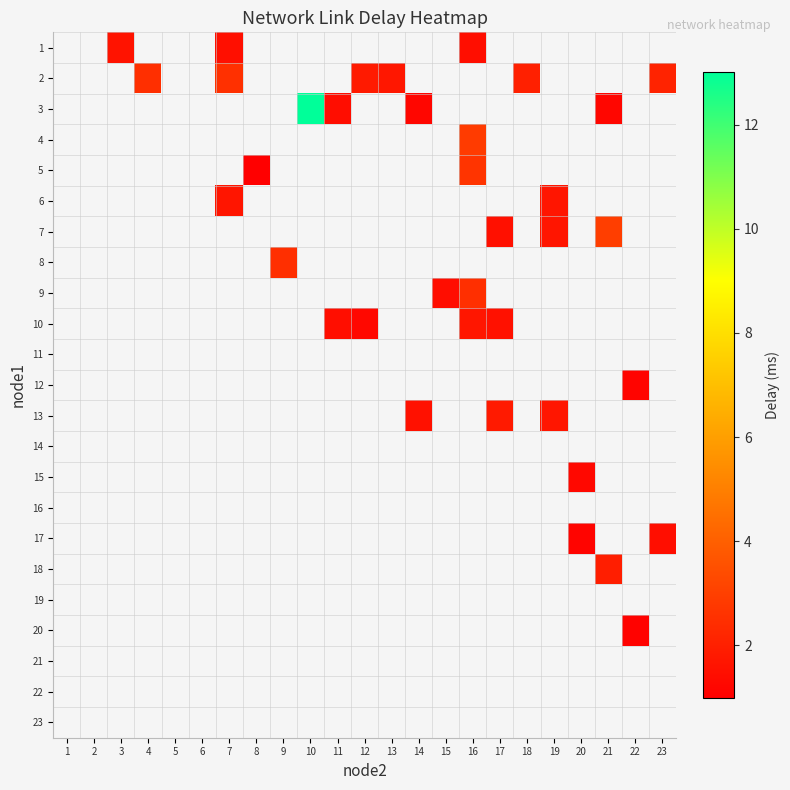

What is the maximum value shown in the chart?

13.0